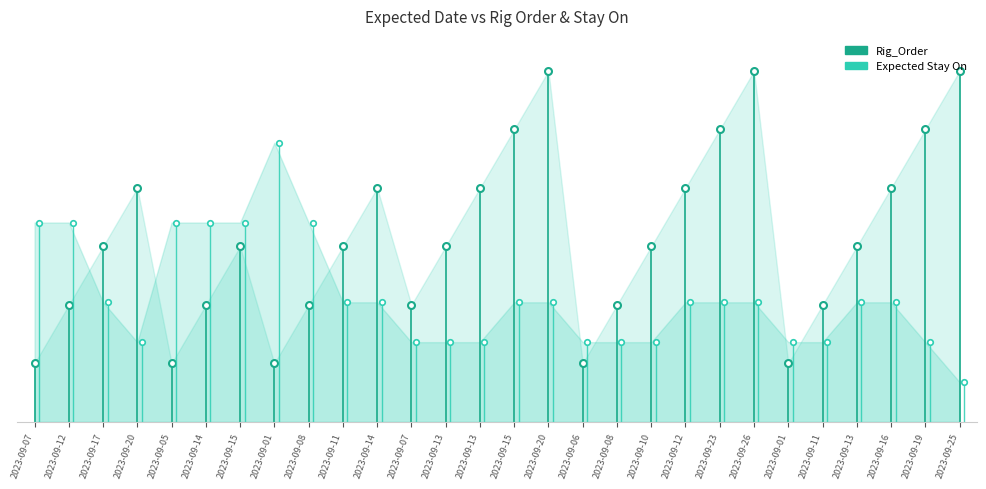

What are all the series names shown in the legend?

Rig_Order, Expected Stay On